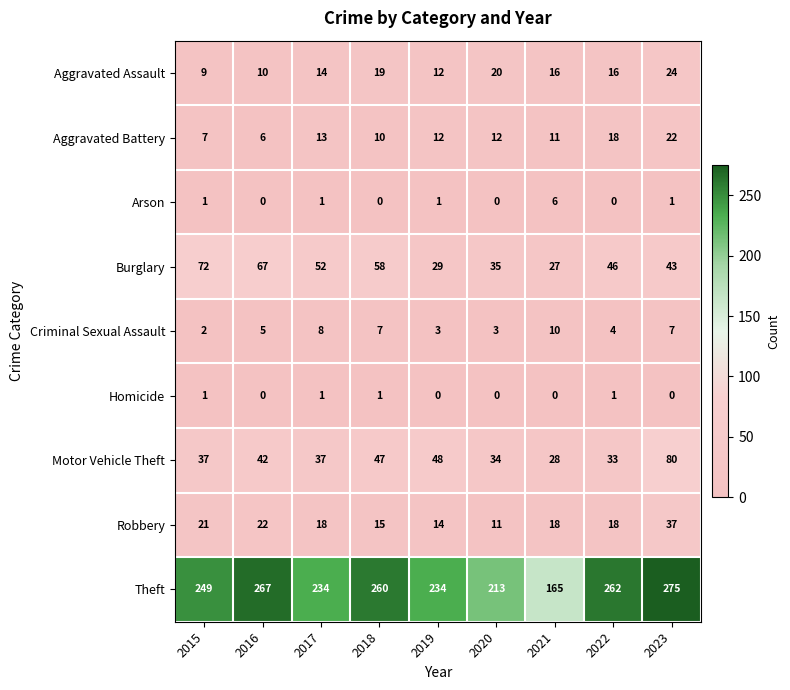

Which category has the highest value across all series?

2023